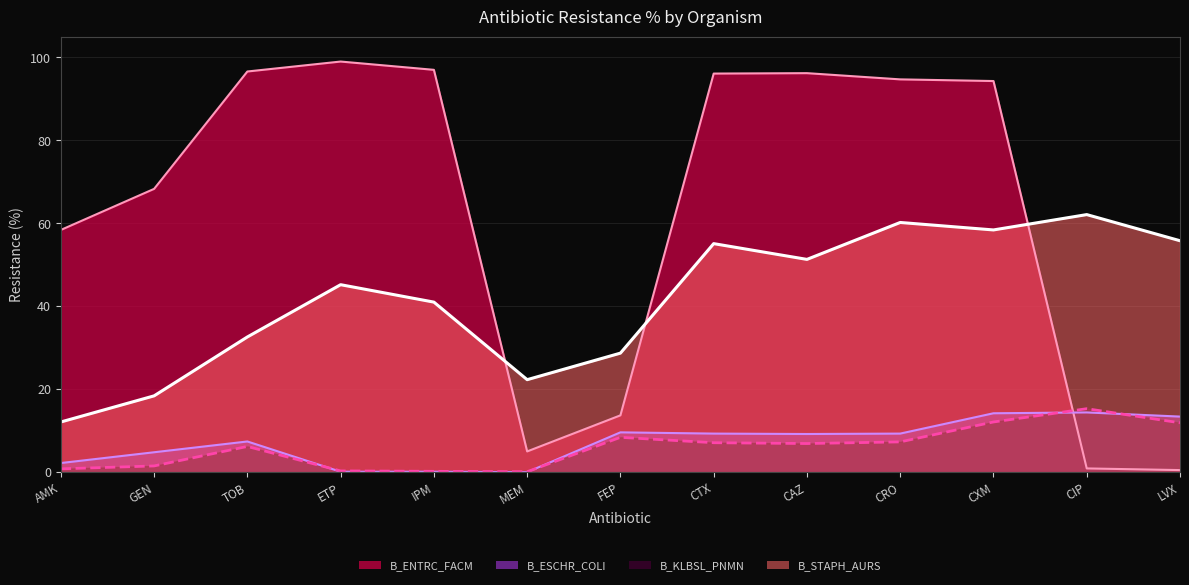

After their last crossing, which series has the higher values: B_ESCHR_COLI or B_ENTRC_FACM?

B_ESCHR_COLI